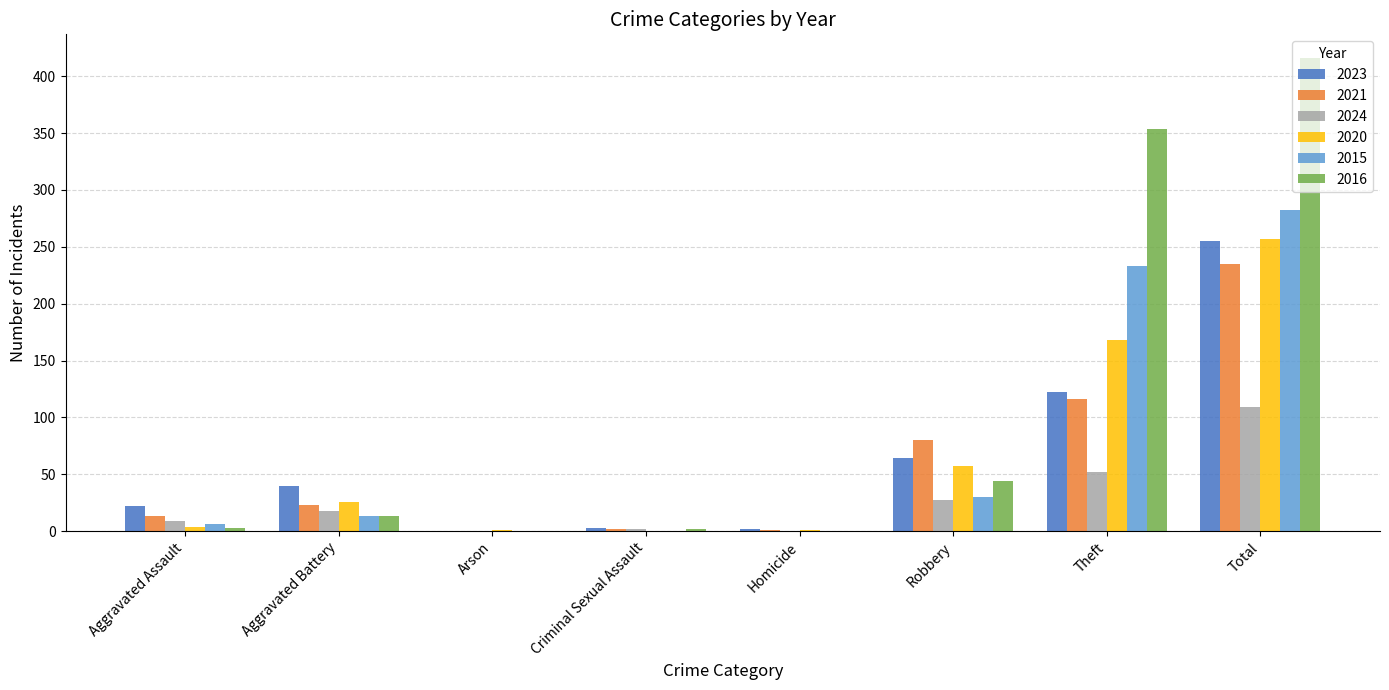

Is it true that 2024 equals 11 at Theft?

False